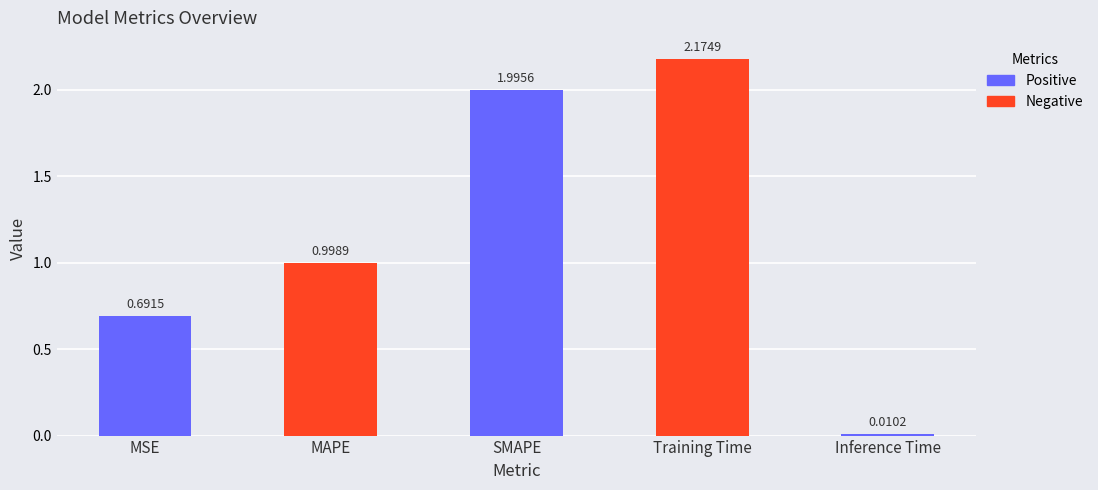

What is the sum of the values at MAPE and Training Time?

3.2